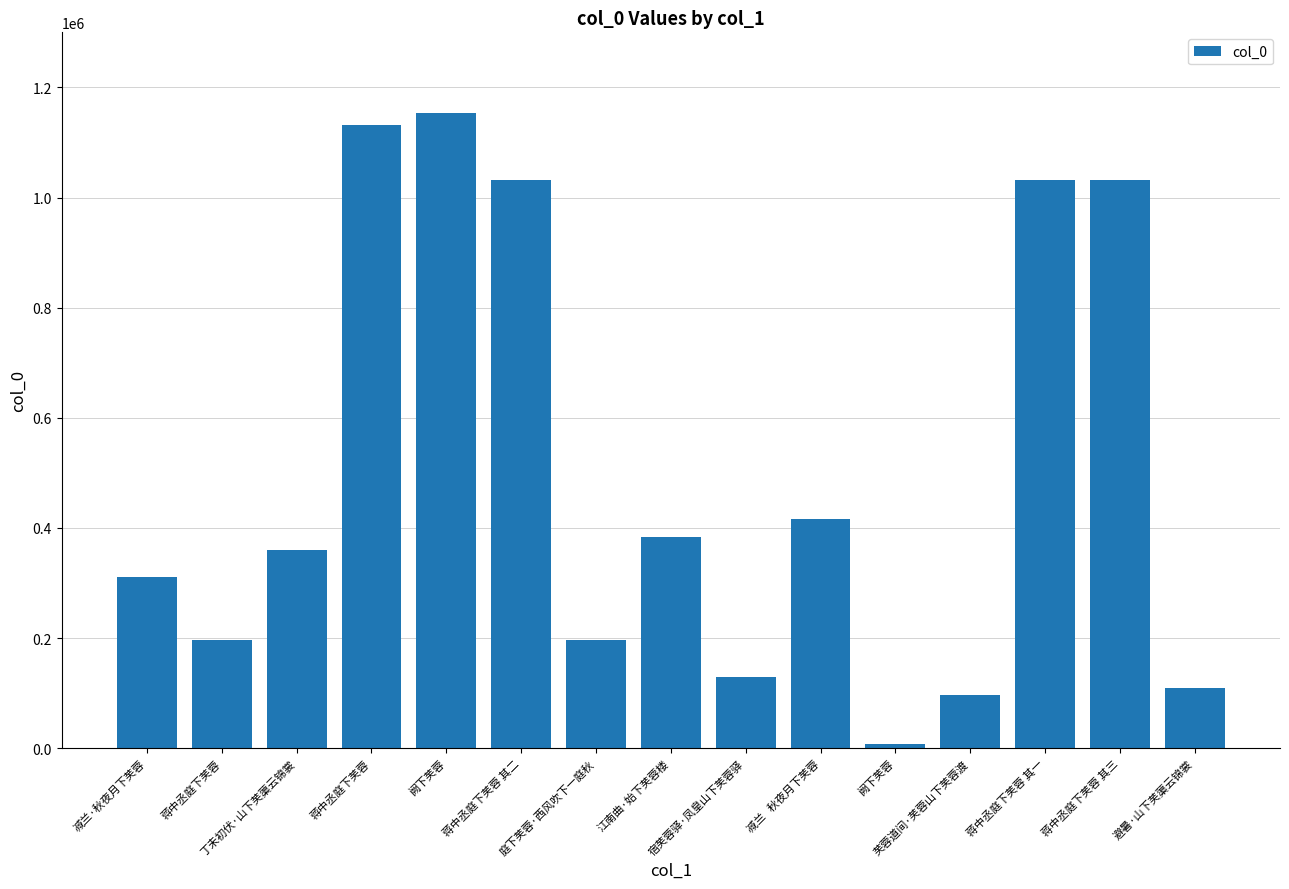

What is the label of the 7th bar from the left?

庭下芙蓉·西风吹下一庭秋